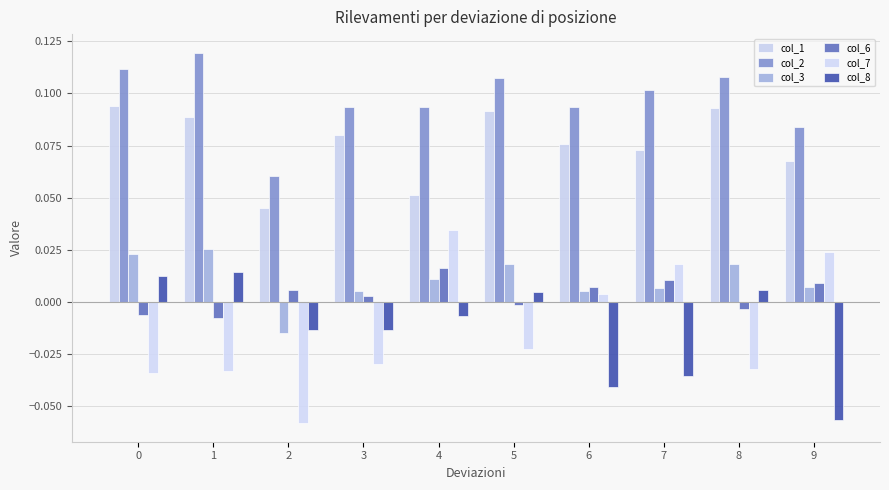

How many series are shown in this chart?

6